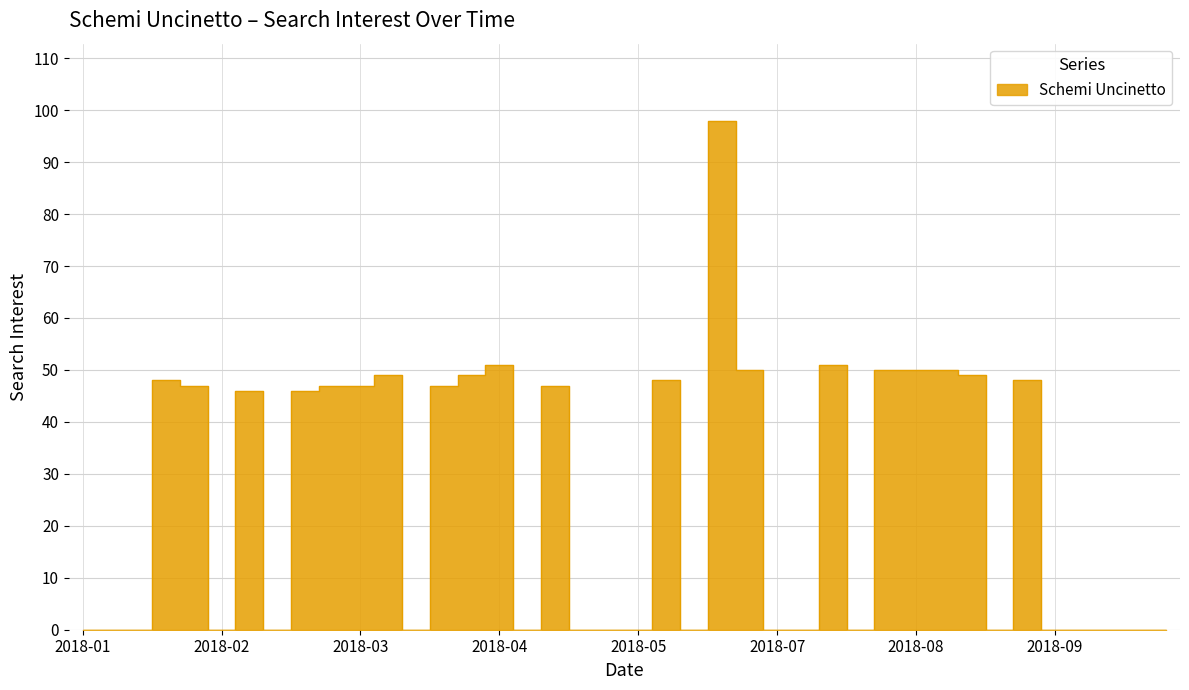

How many values are above zero?

20